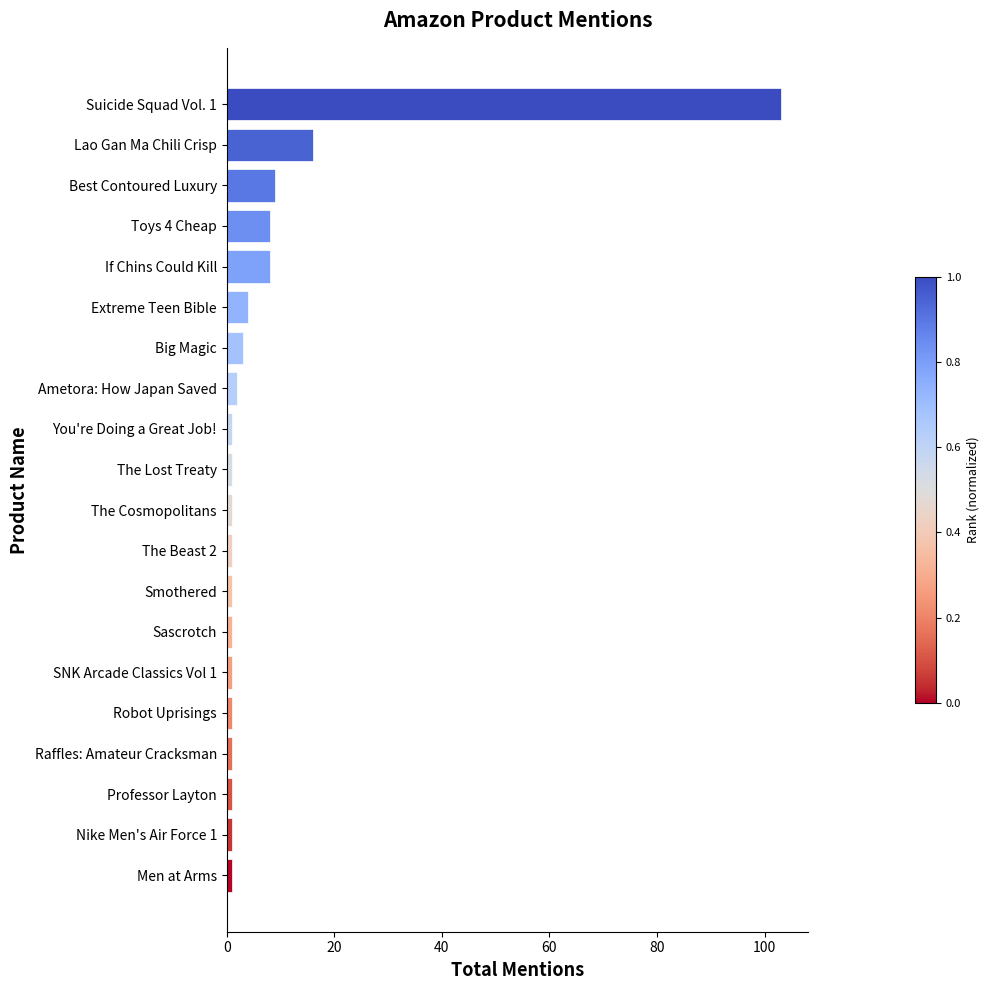

What is the average value?

8